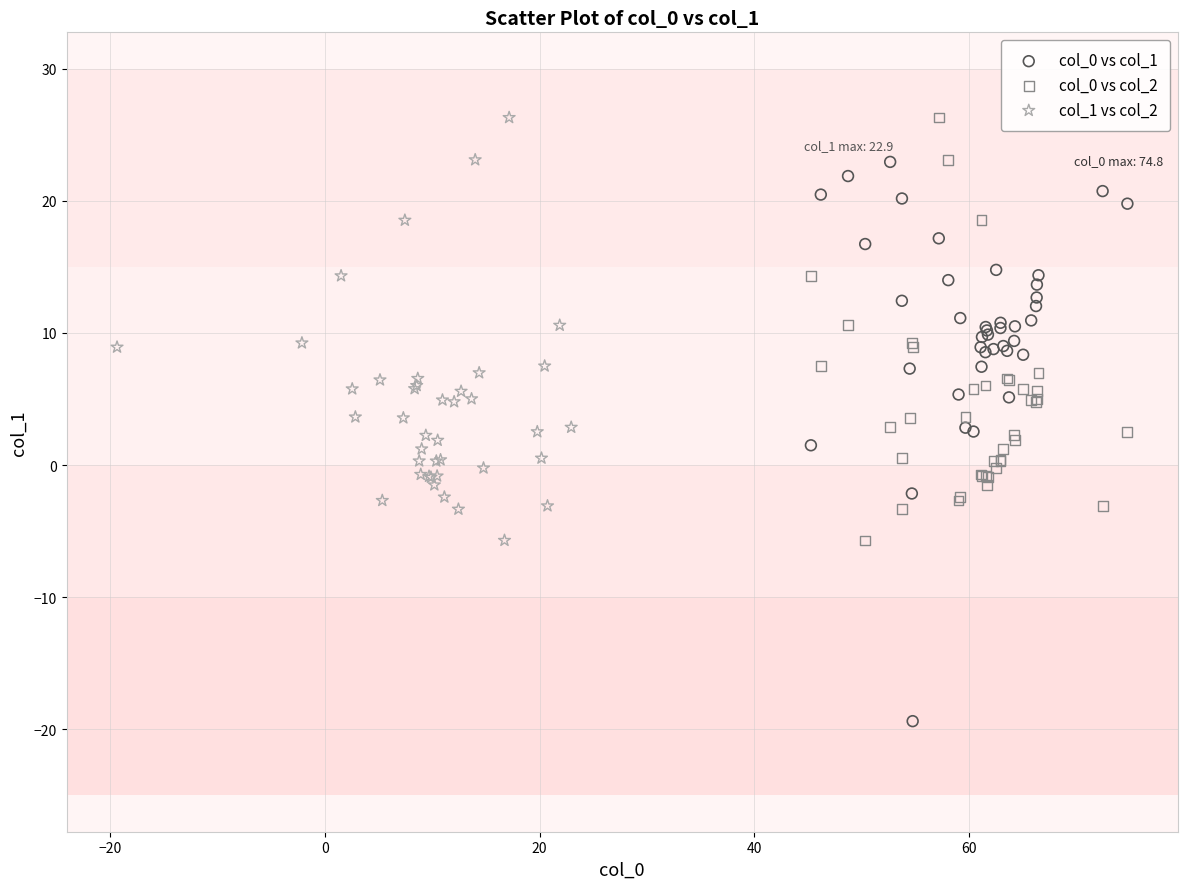

Which series reaches the minimum Y coordinate?

col_0 vs col_1